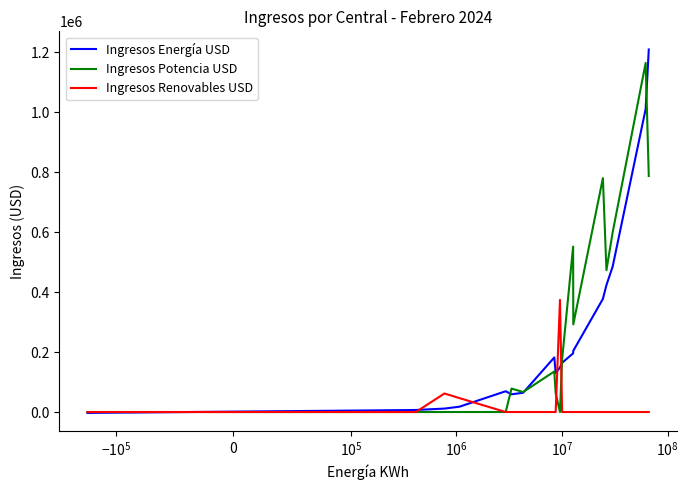

What is the greatest value displayed?

1209525.8